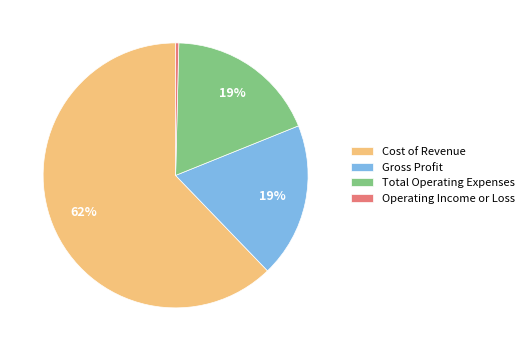

Which slice is the largest?

Cost of Revenue